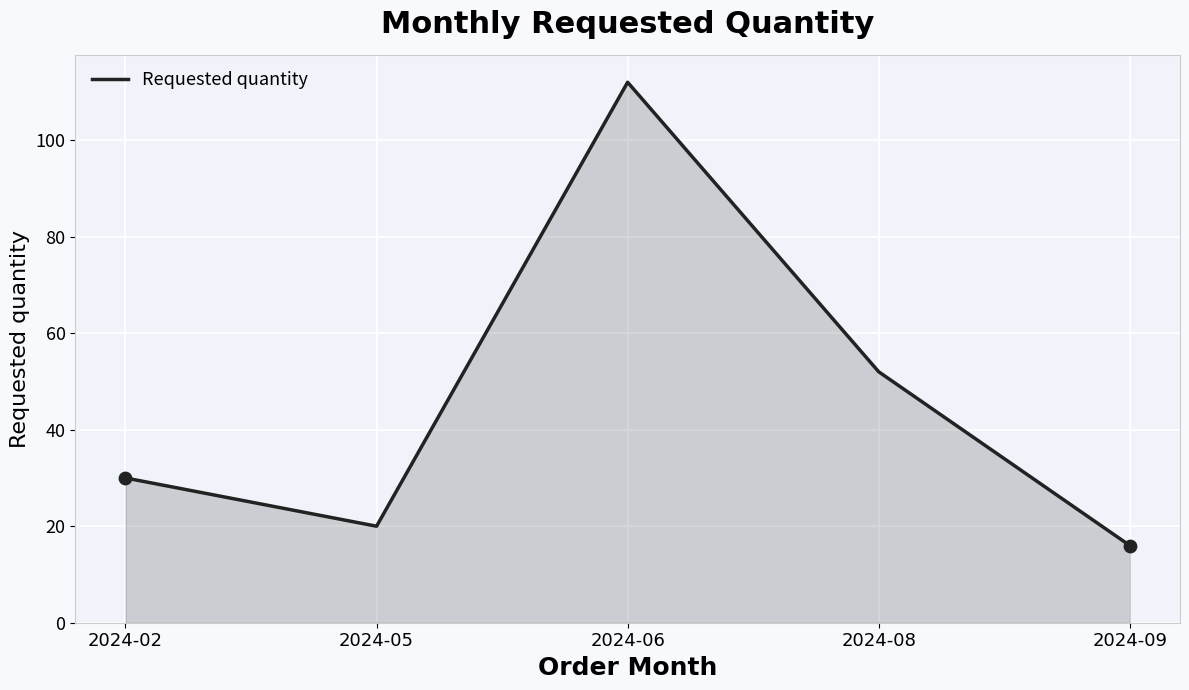

Between 2024-02 and 2024-09, which is larger?

2024-02